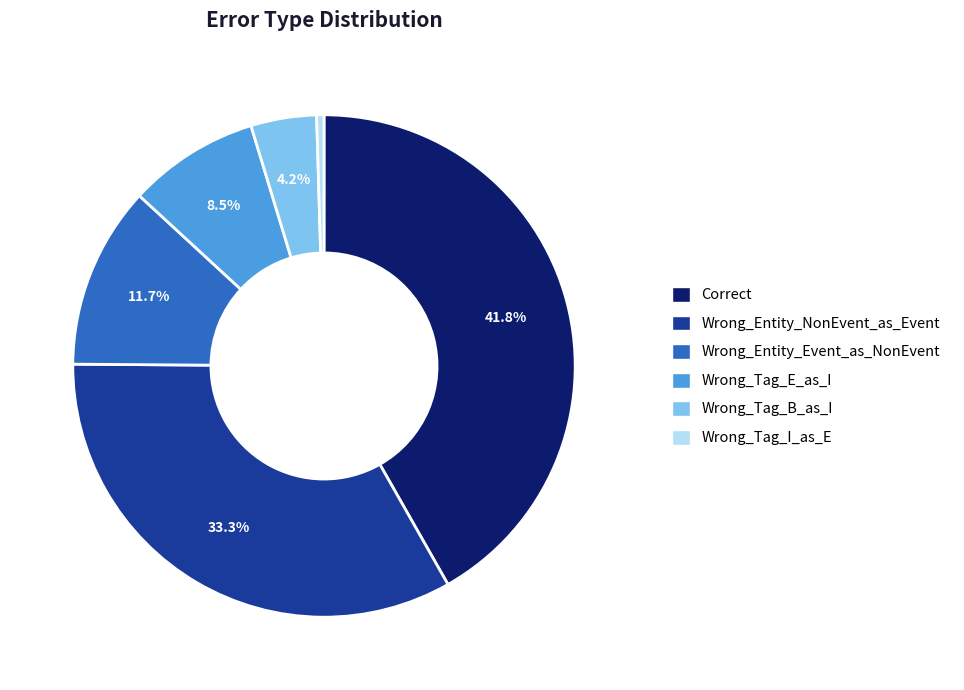

What is the ratio of the value at Correct to the value at Wrong_Entity_Event_as_NonEvent?

3.6